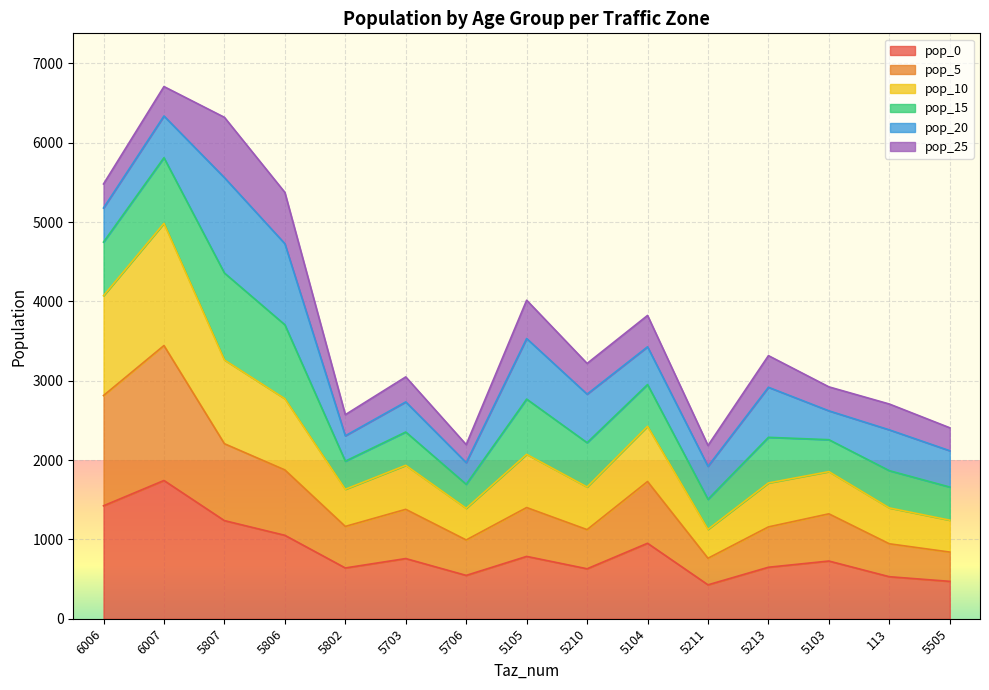

The value of pop_0 at 5807 is 1236.9. True or false?

True